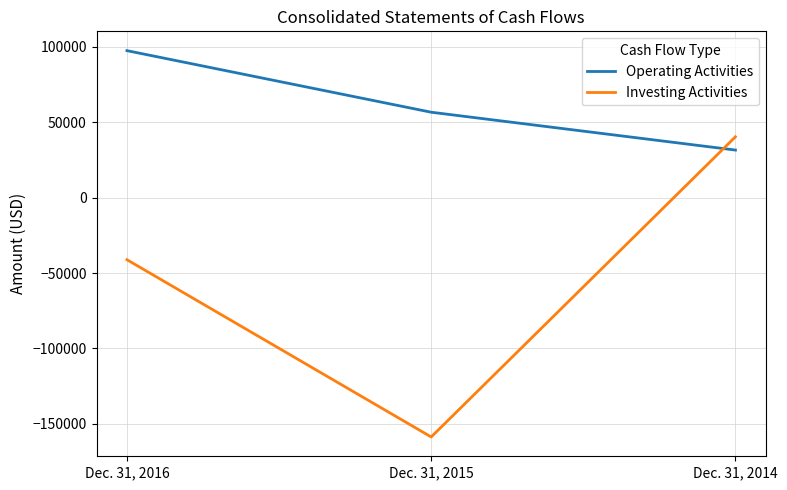

Which series has the largest total across all categories?

Operating Activities